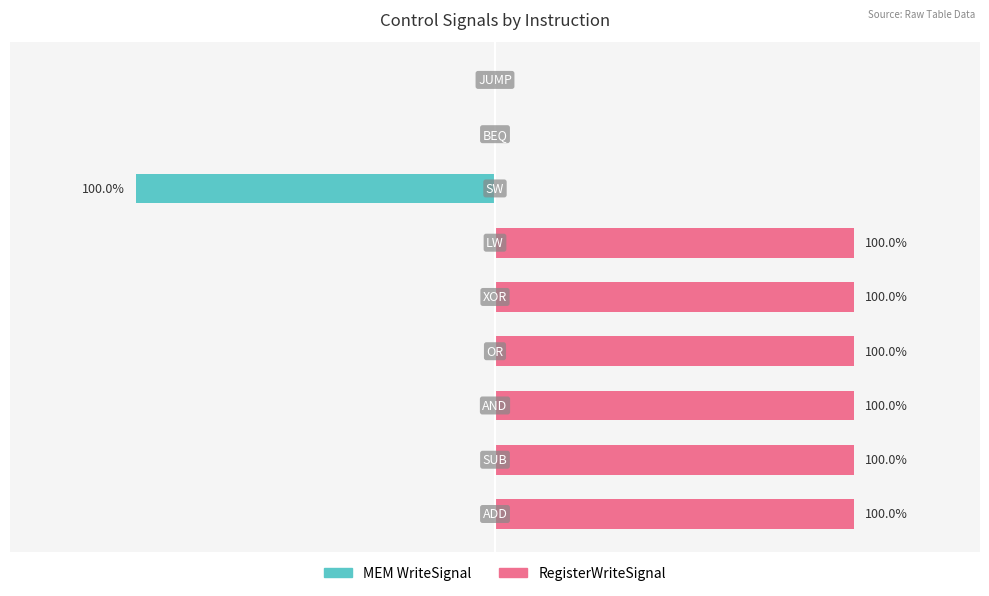

Reading left to right, extract all data points from this chart.

MEM WriteSignal: 0=0	1=0	2=0	3=0	4=0	5=0	6=-1	7=0	8=0
RegisterWriteSignal: 0=1	1=1	2=1	3=1	4=1	5=1	6=0	7=0	8=0